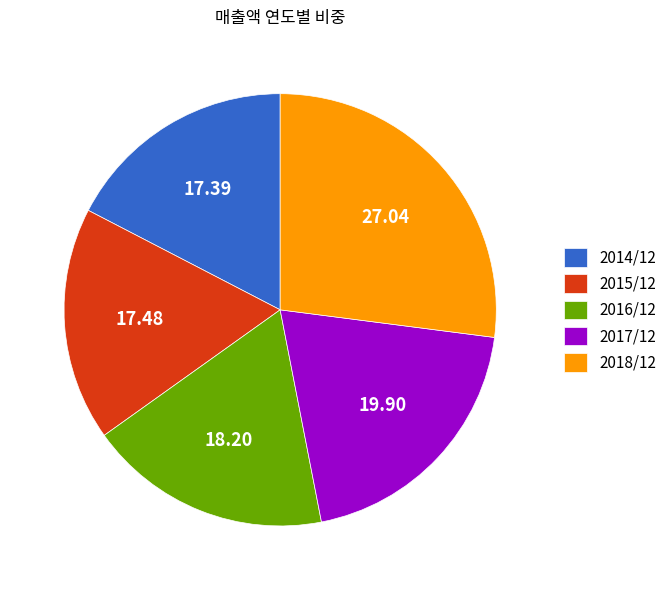

How many segments does this pie chart have?

5